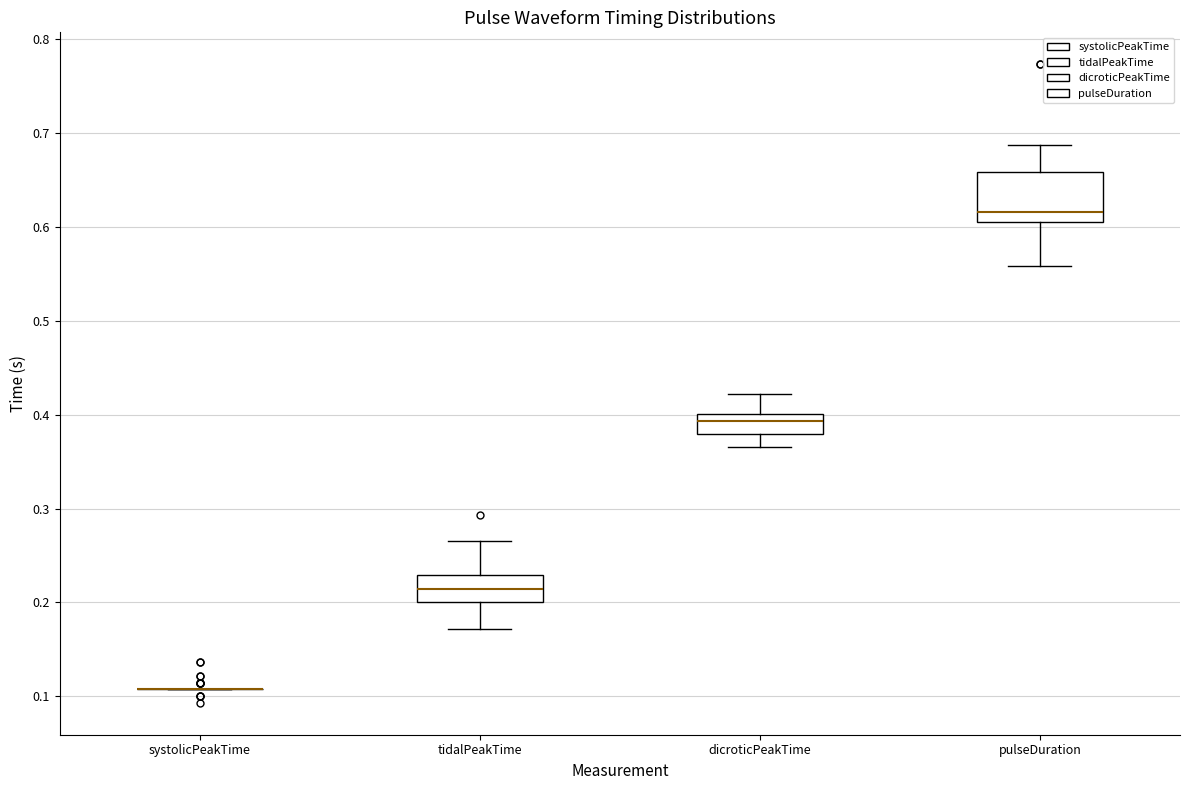

Where does the lower whisker of the box for dicroticPeakTime end on the y-axis? The values are not printed on the chart, so give them approximately, as read against the axis.

0.37